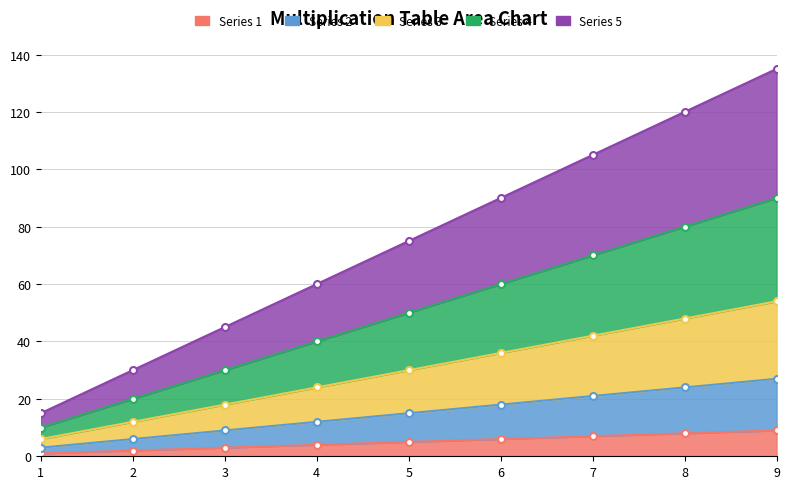

At which category is the sum across all series the highest?

9